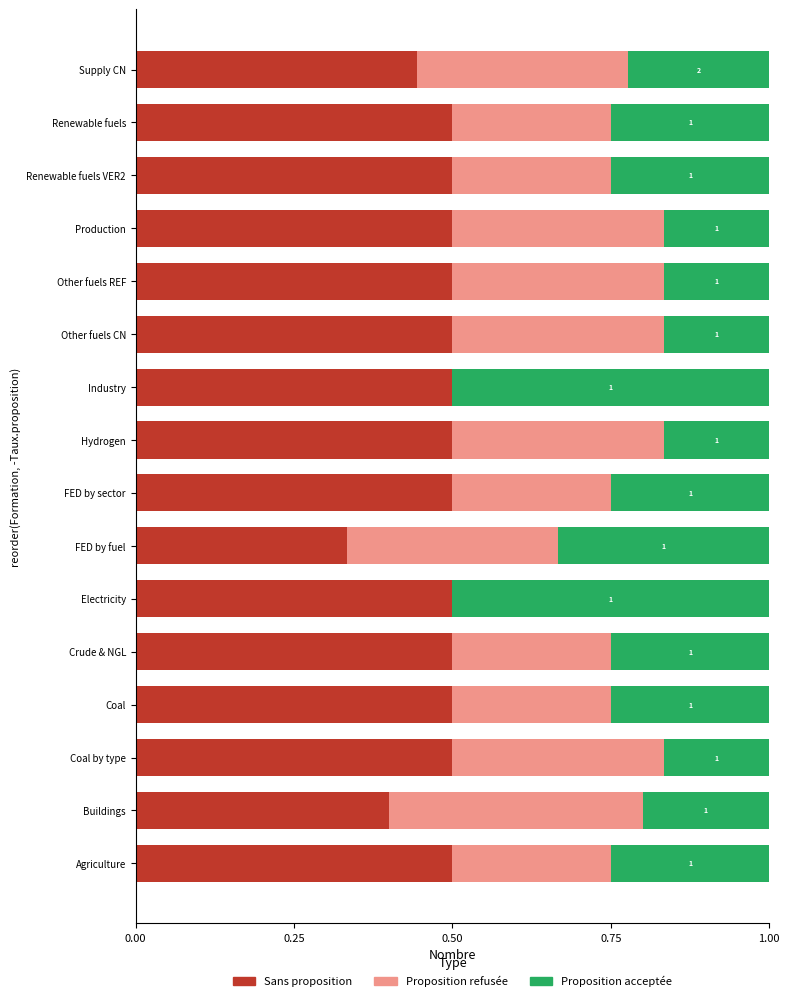

What is the total value across all series at Supply CN?

1.0